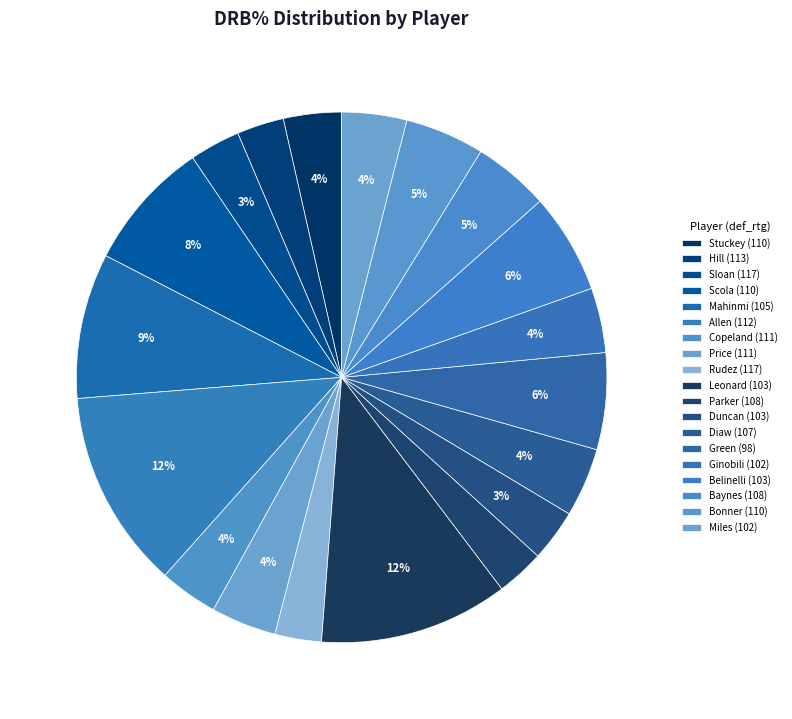

How many slices are in this pie chart?

19